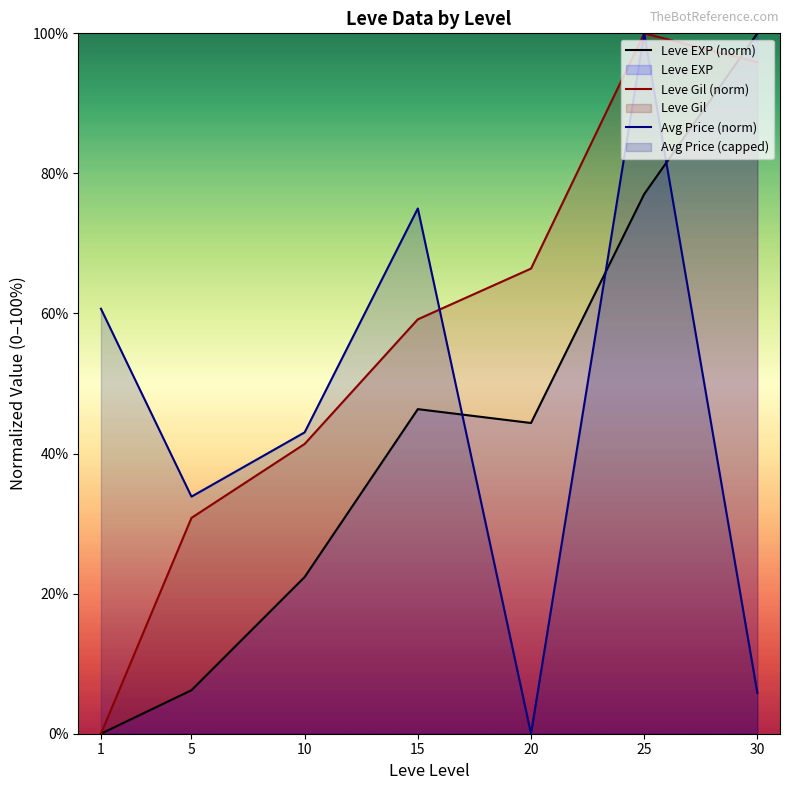

At 10, list the series in order from largest to smallest.

Avg Price (norm), Leve Gil (norm), Leve EXP (norm)